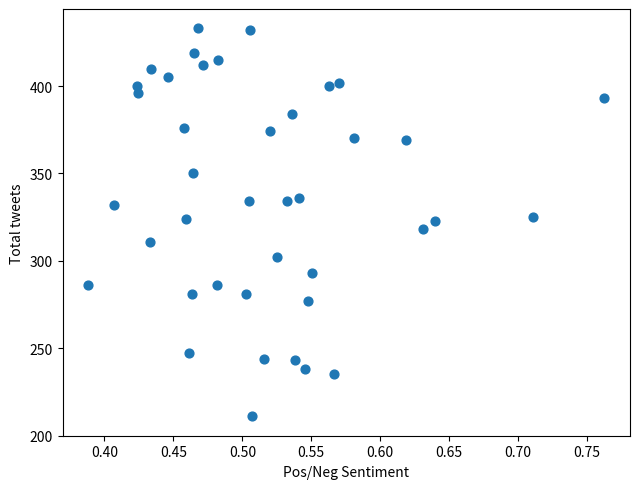

What is the range of Y values (max minus min)?

222